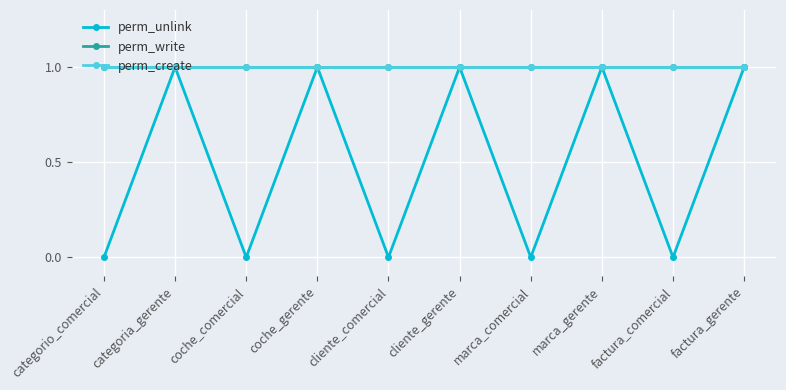

Does the chart have visible grid lines?

Yes